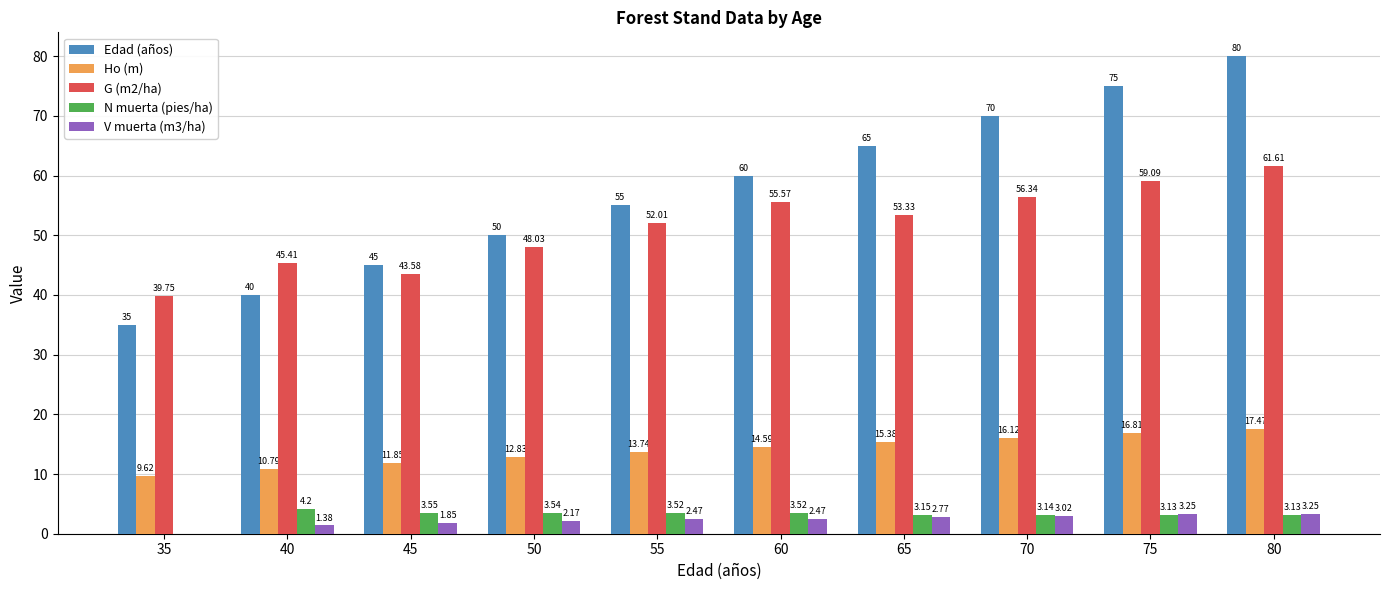

Which series changed the most between 40 and 60?

Edad (años)